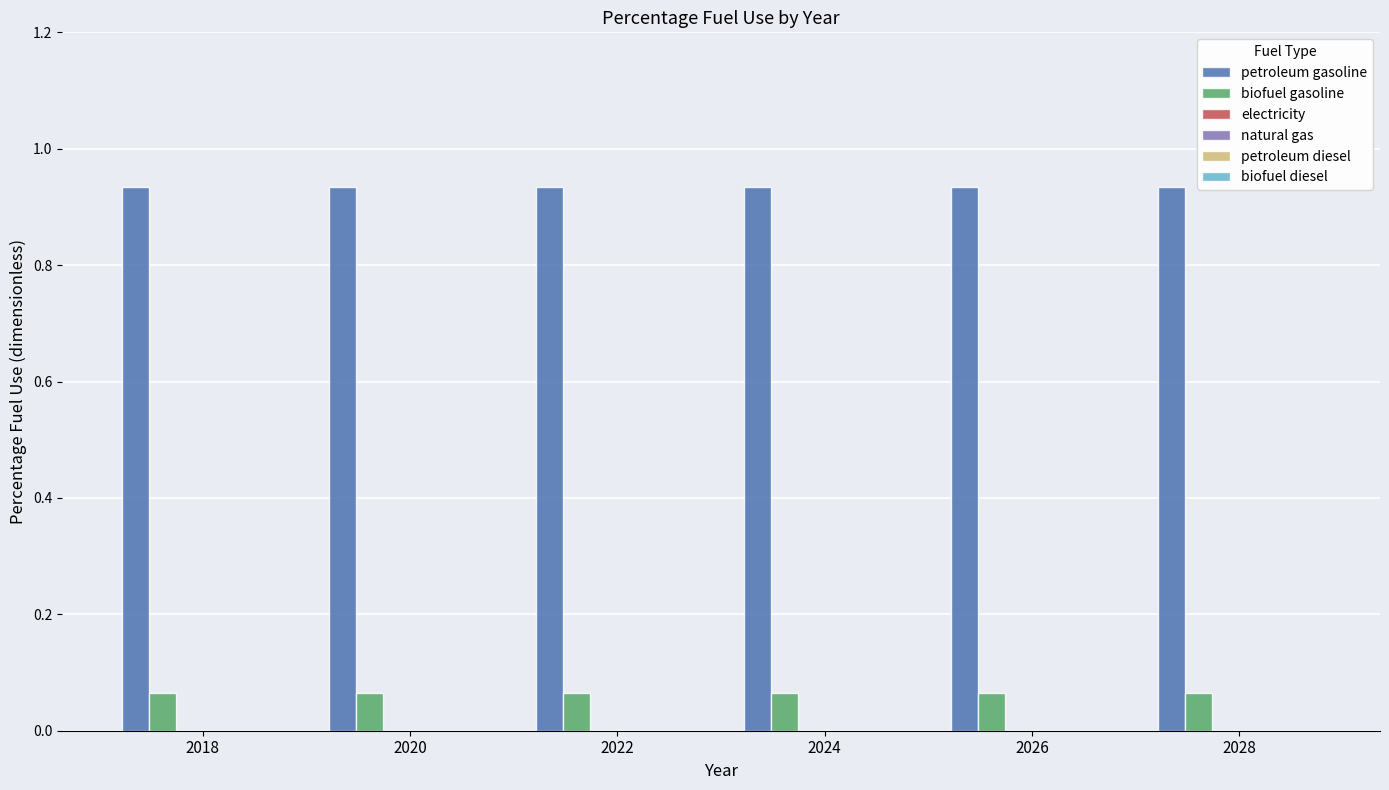

List the series in order of their peak value, highest first.

petroleum gasoline, biofuel gasoline